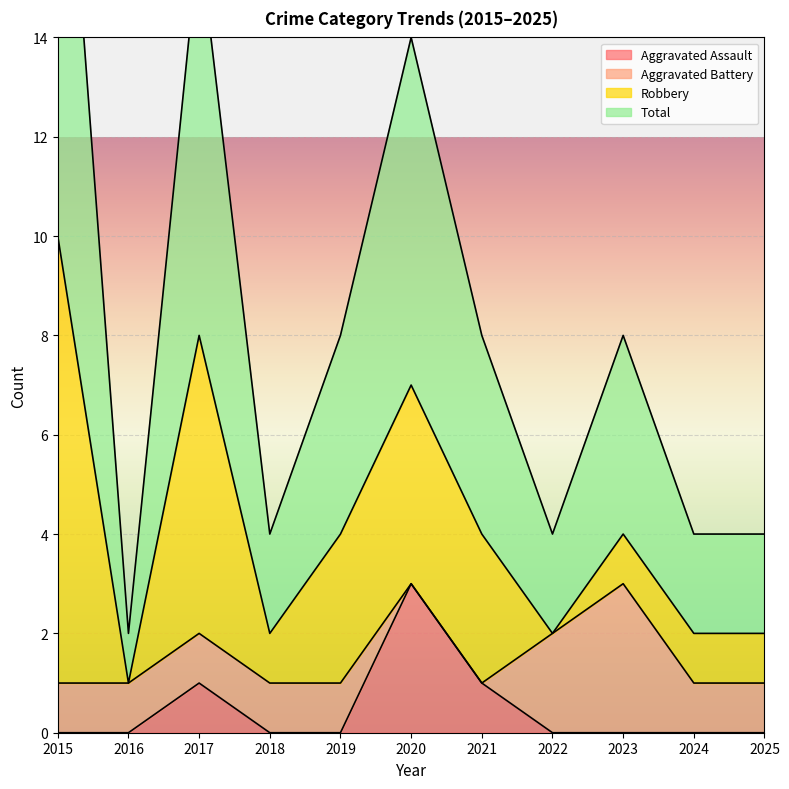

At how many categories does at least one series exceed 20?

1